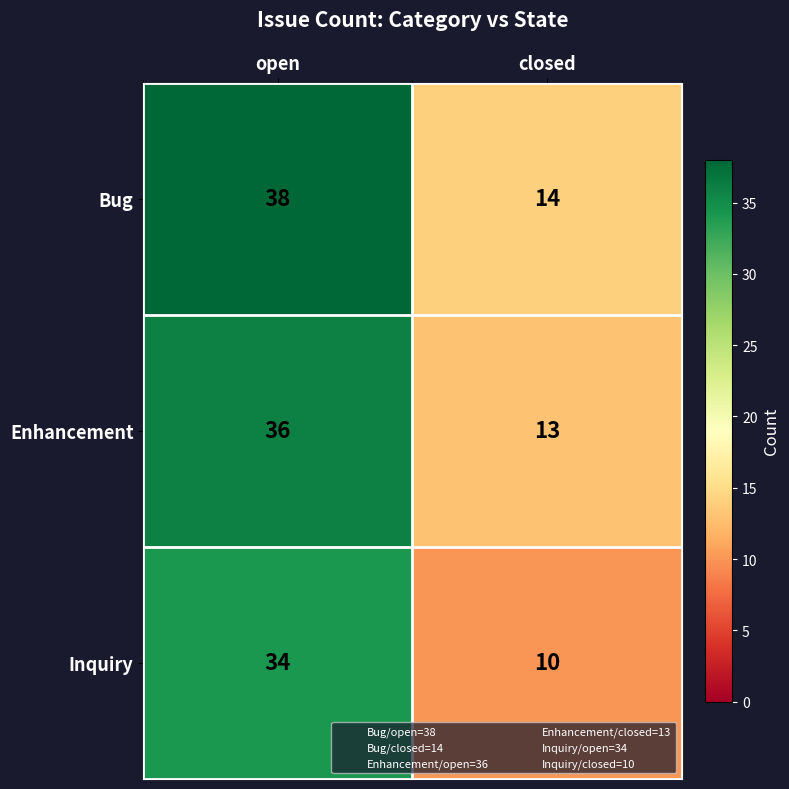

Read the Inquiry value at closed, to the nearest 5.

10